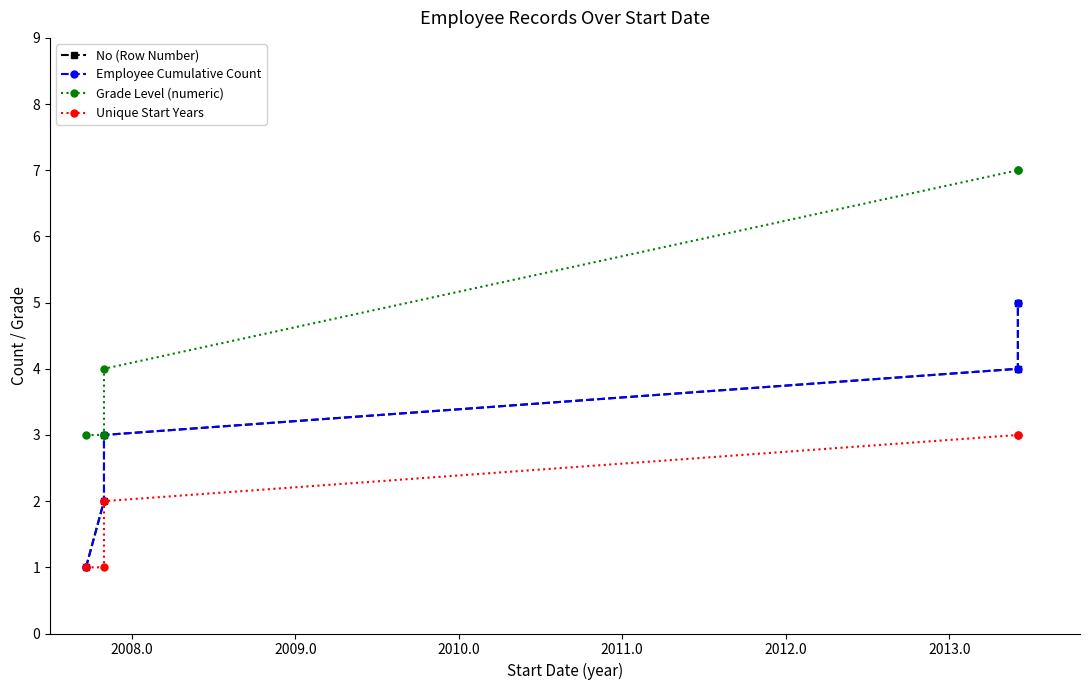

What is the sum of all No (Row Number) values?

15